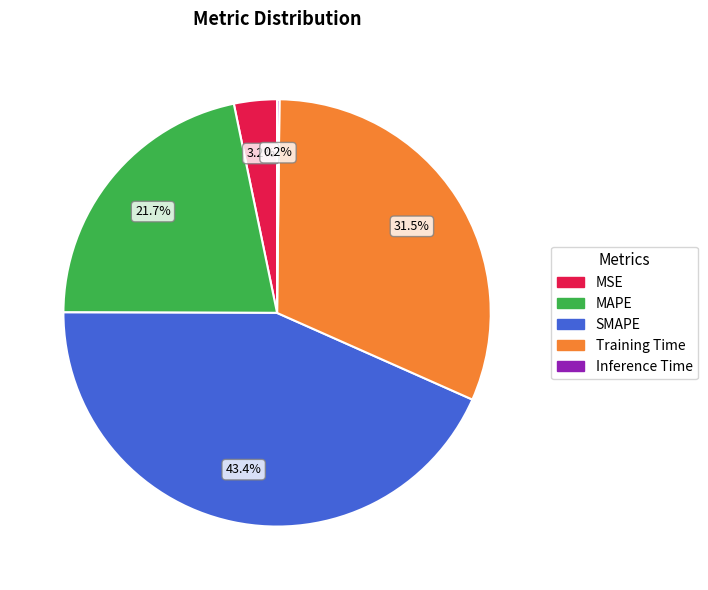

Between MSE and Training Time, which is larger?

Training Time